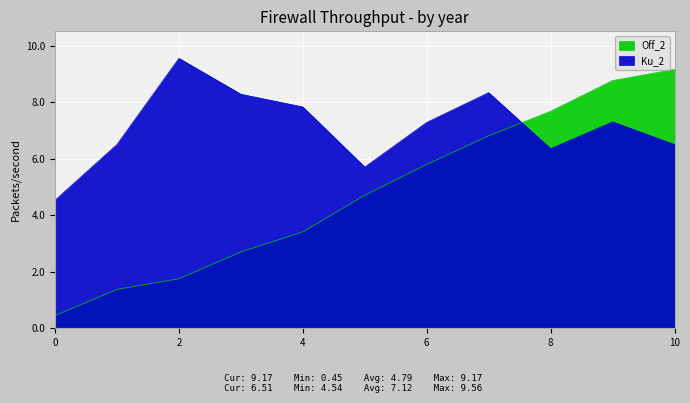

How many values in the Ku_2 series are below 7?

5